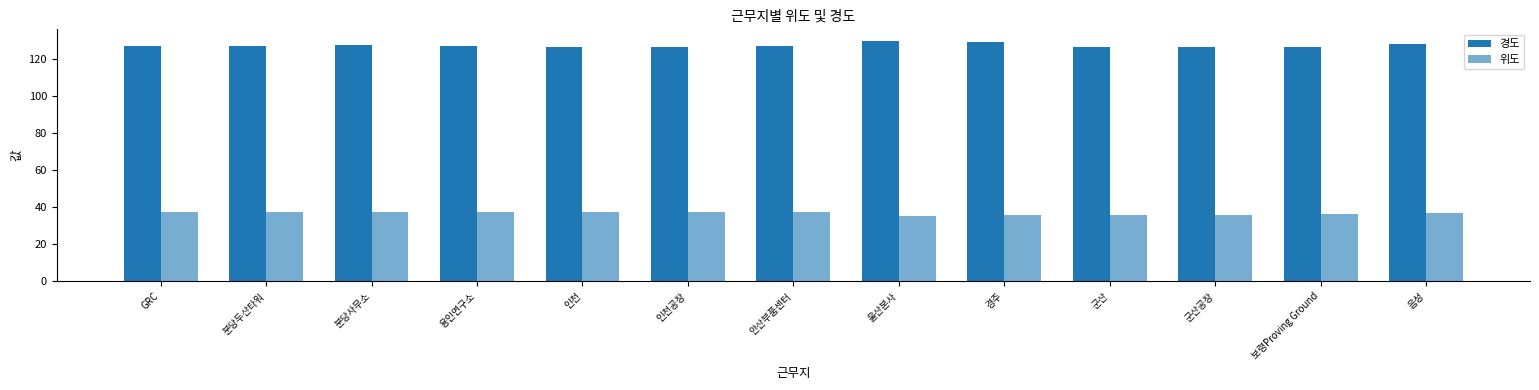

What is the label of the 10th bar from the left?

군산